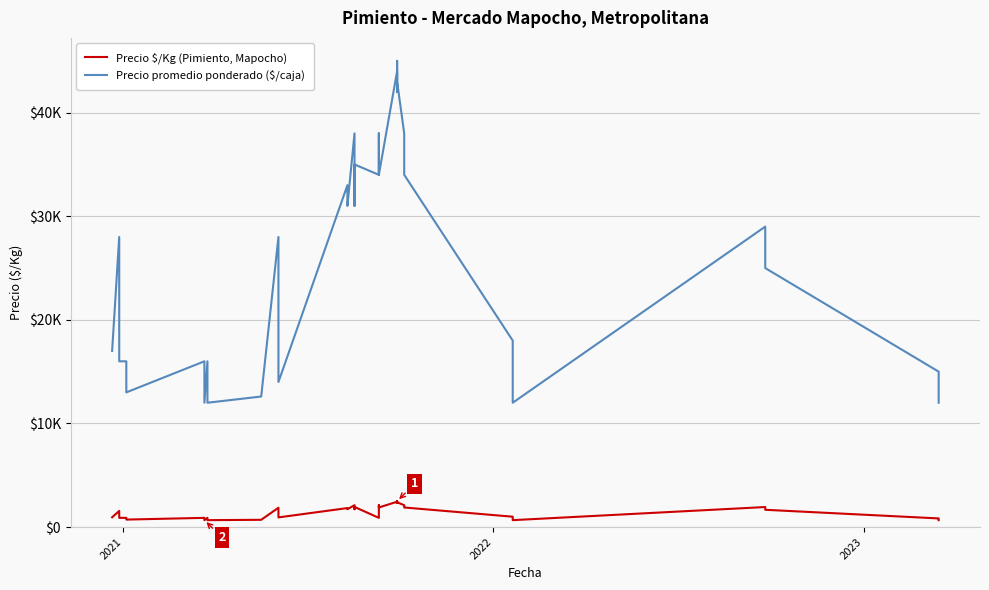

Is the value of Precio promedio ponderado ($/caja) at 2020 greater than the value of Precio $/Kg (Pimiento, Mapocho) at 10?

Yes